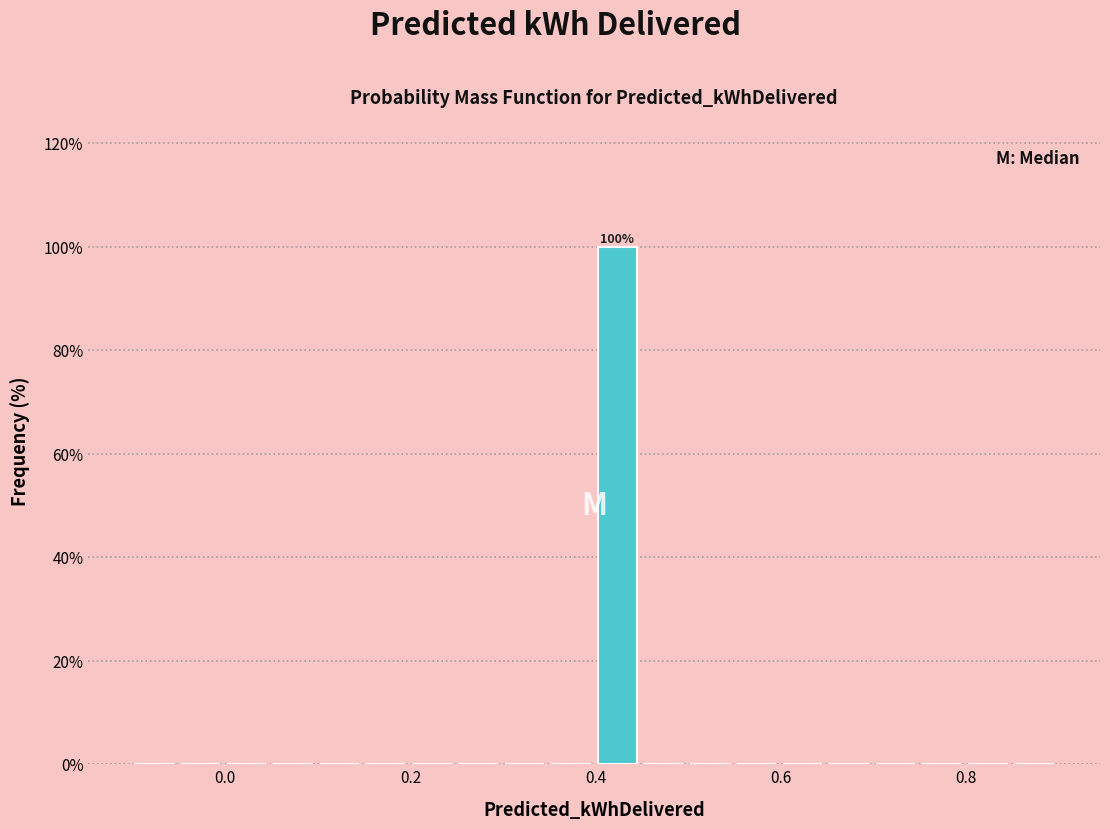

Read against the x-axis, roughly where is the centre of the tallest bar?

0.42